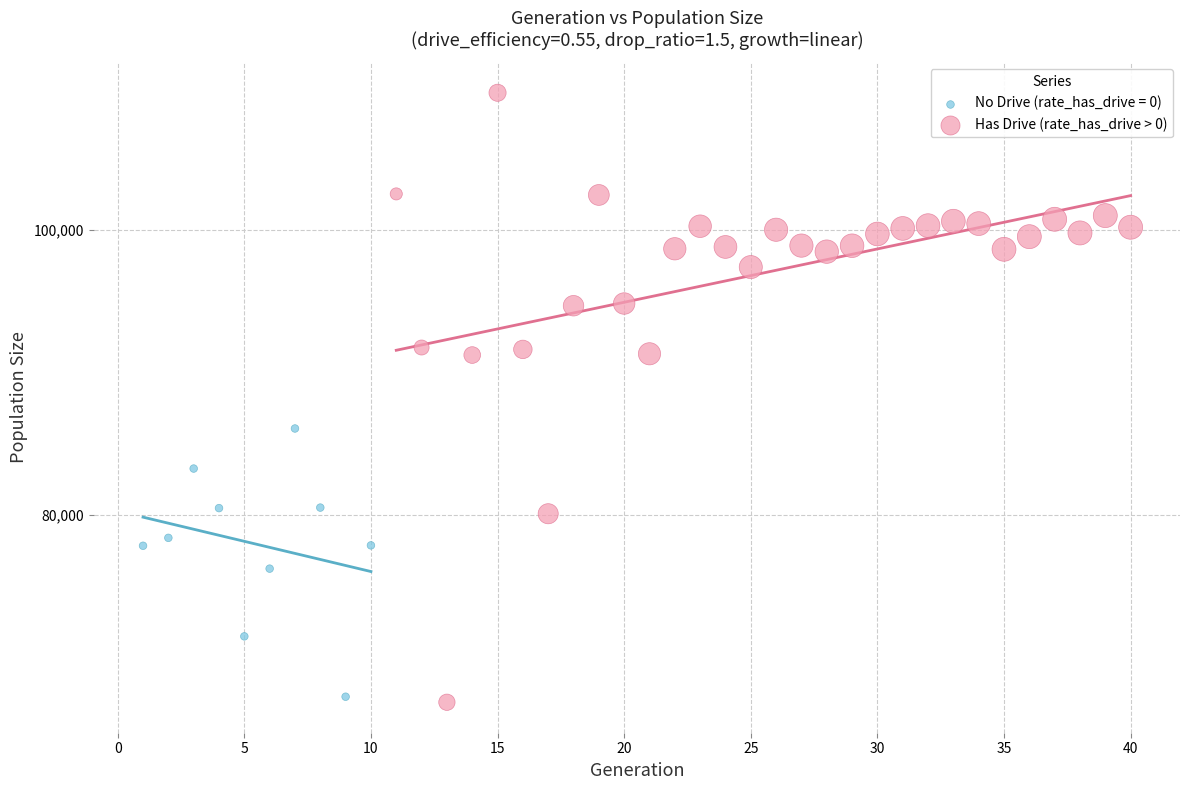

Which series reaches the maximum Y coordinate?

Has Drive (rate_has_drive > 0)